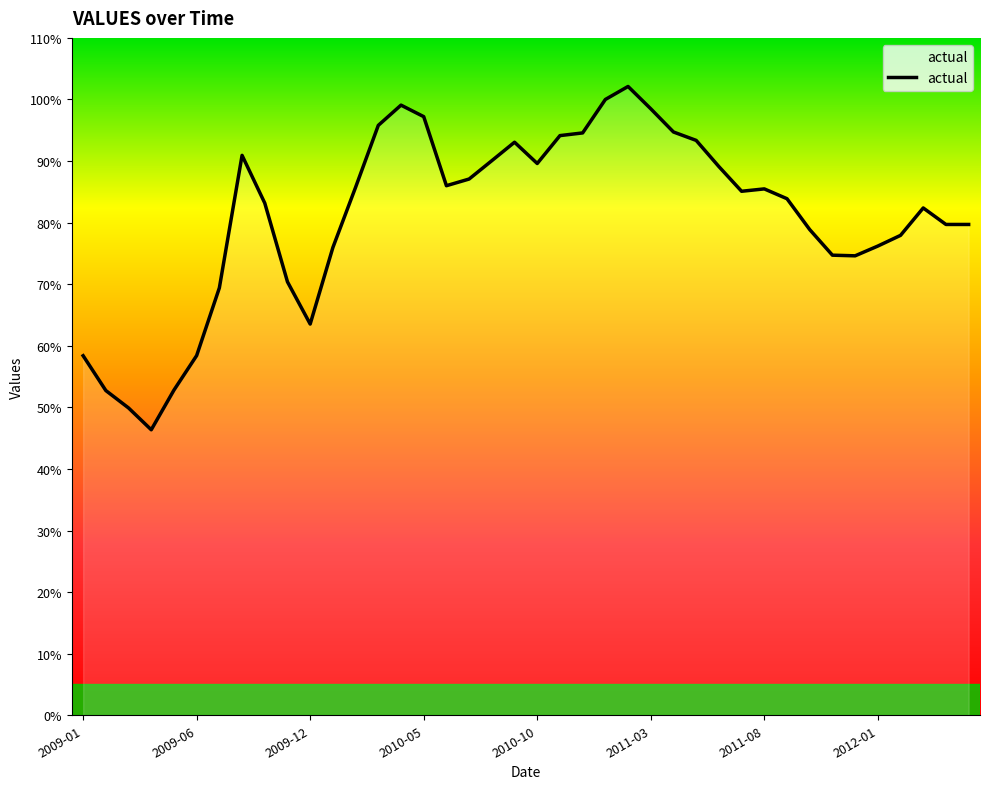

Does the chart have visible grid lines?

No